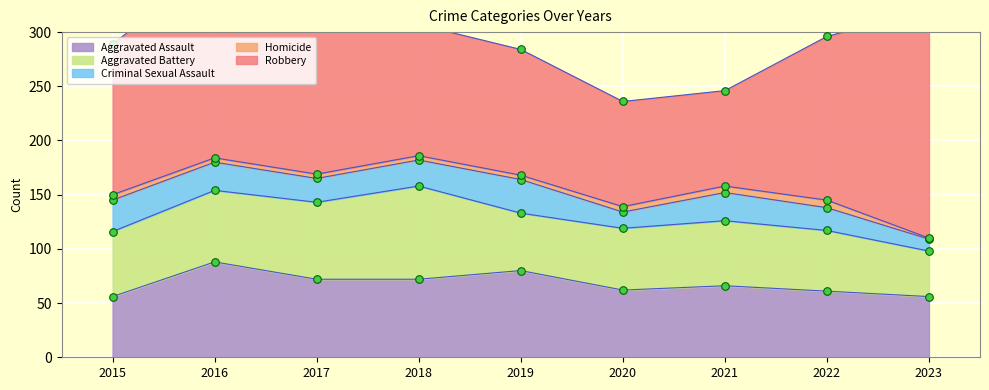

Is the value of Homicide at 2023 greater than the value of Robbery at 2018?

No